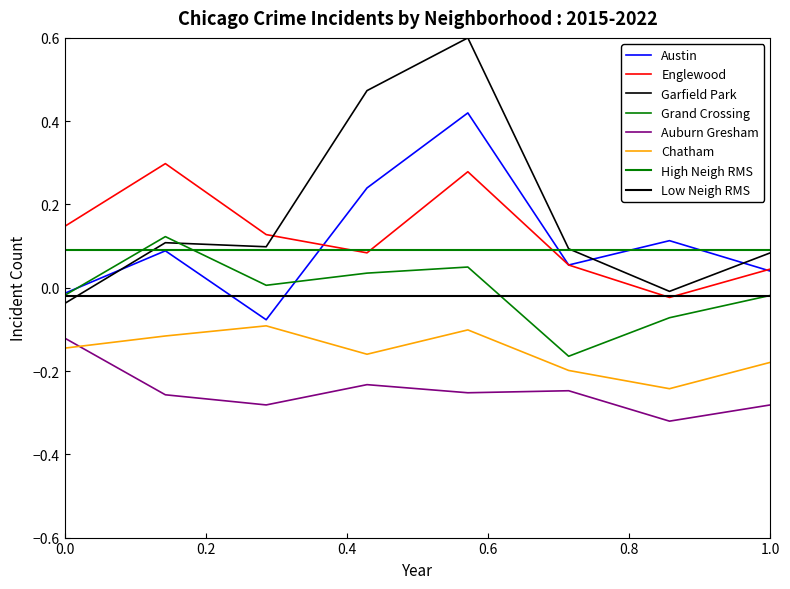

How many interior local valleys does the Austin series have?

2